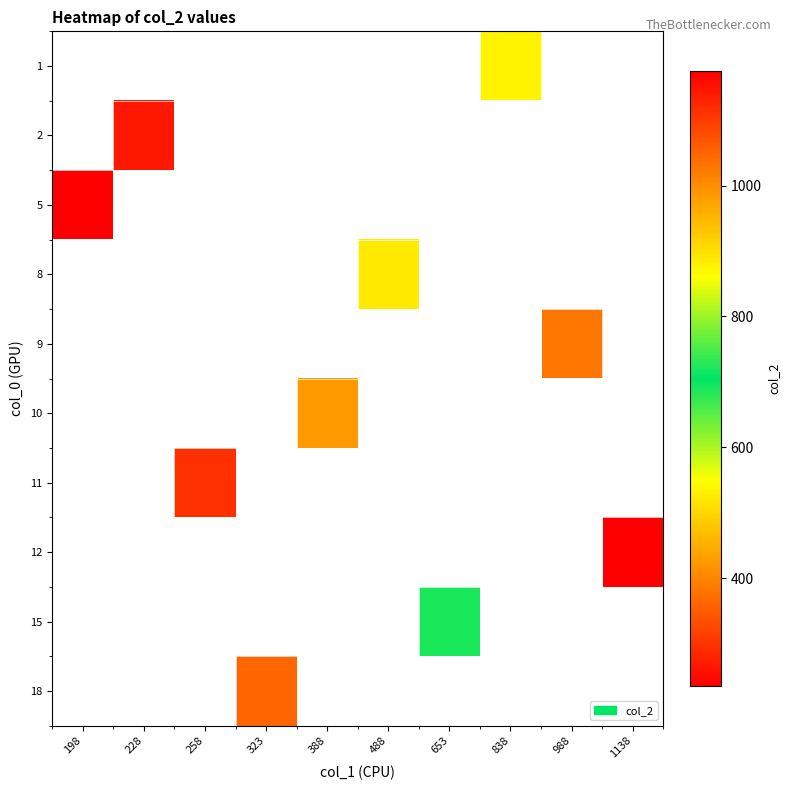

How many series are shown in this chart?

10